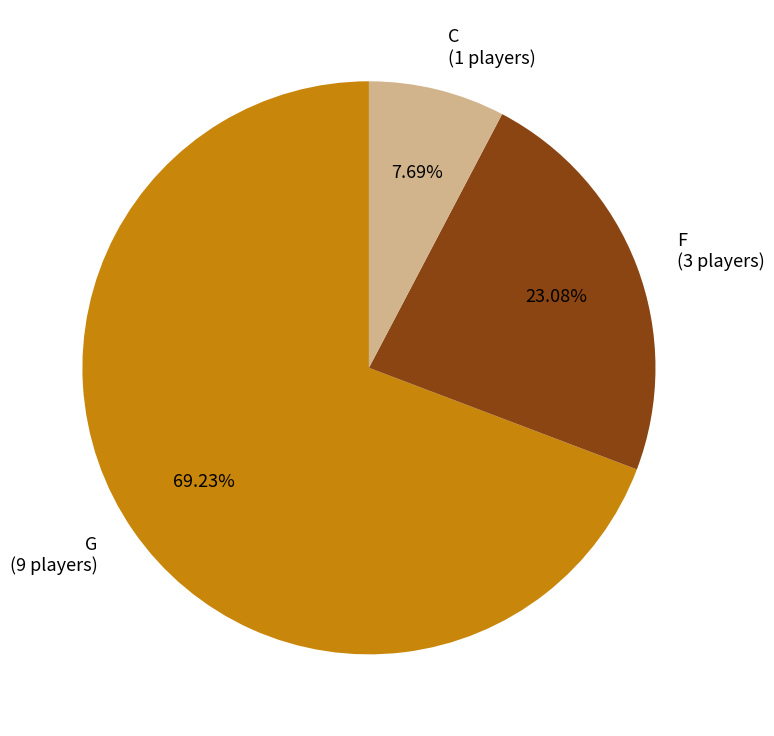

To the nearest percent, what is the average slice percentage?

33%